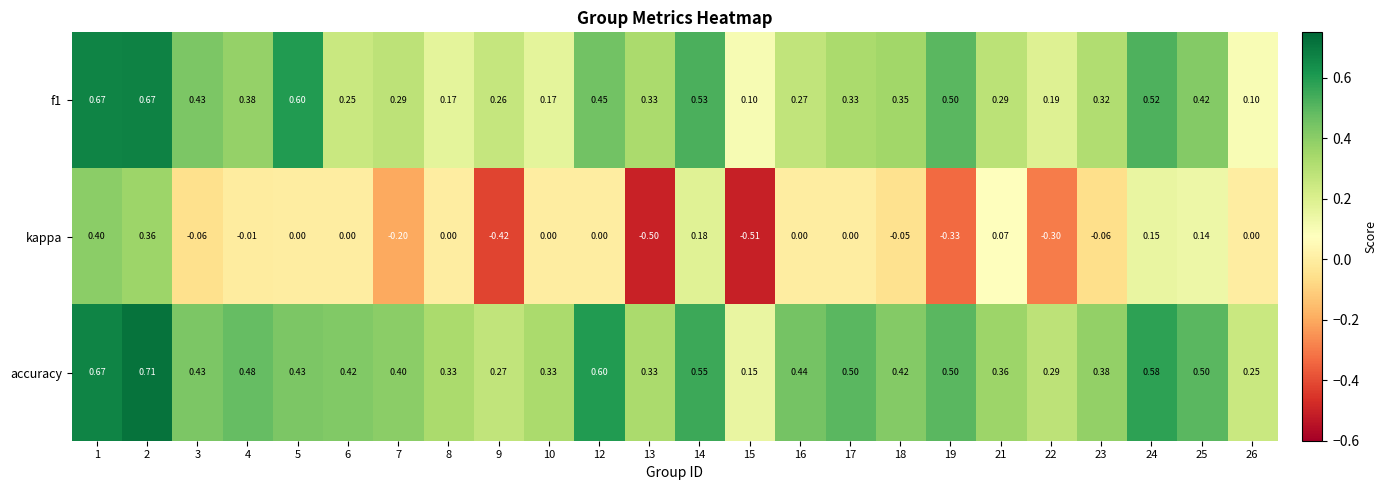

How many data points does each series have?

24